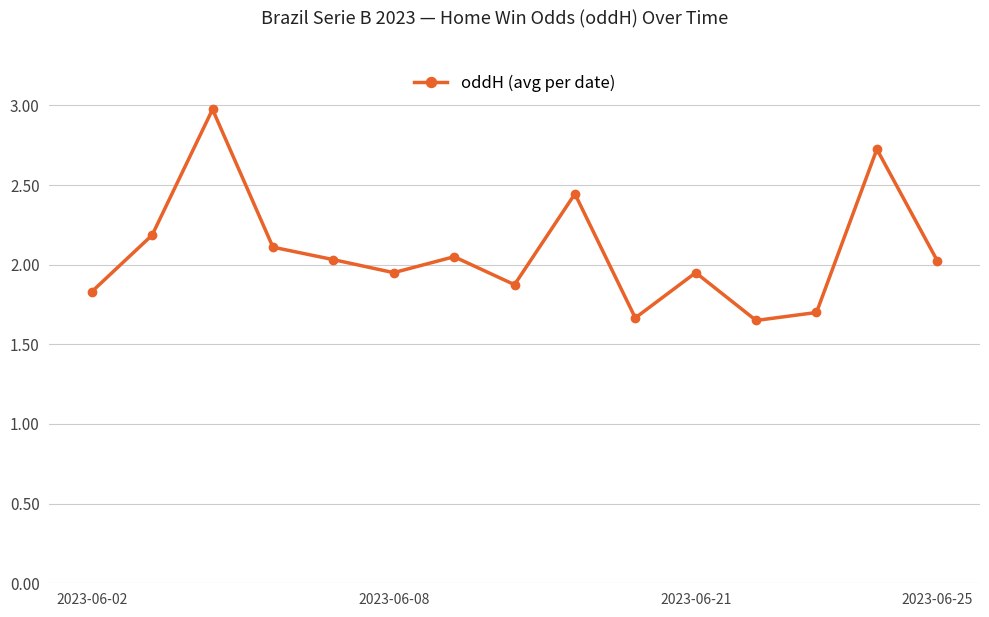

What is the average value?

2.1